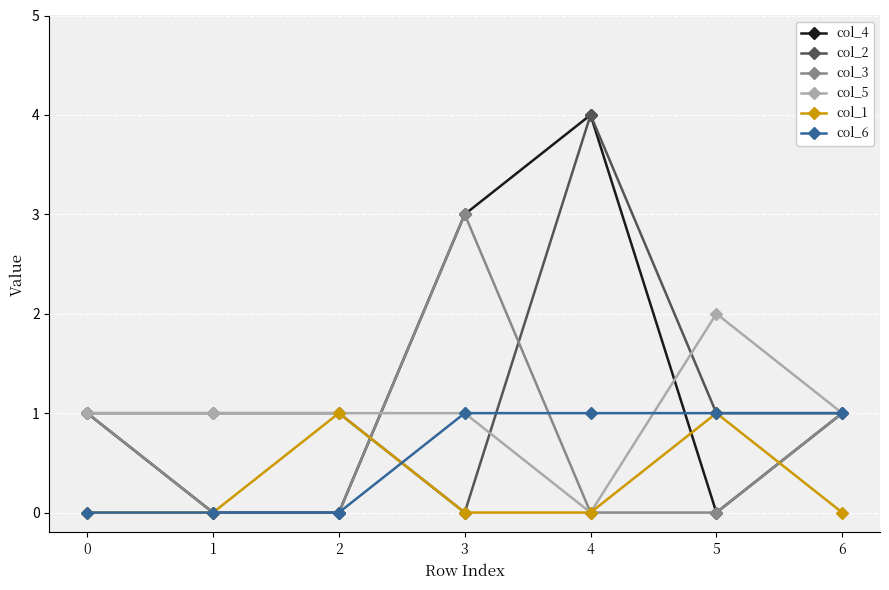

Is this an area chart (filled region under the line)?

No